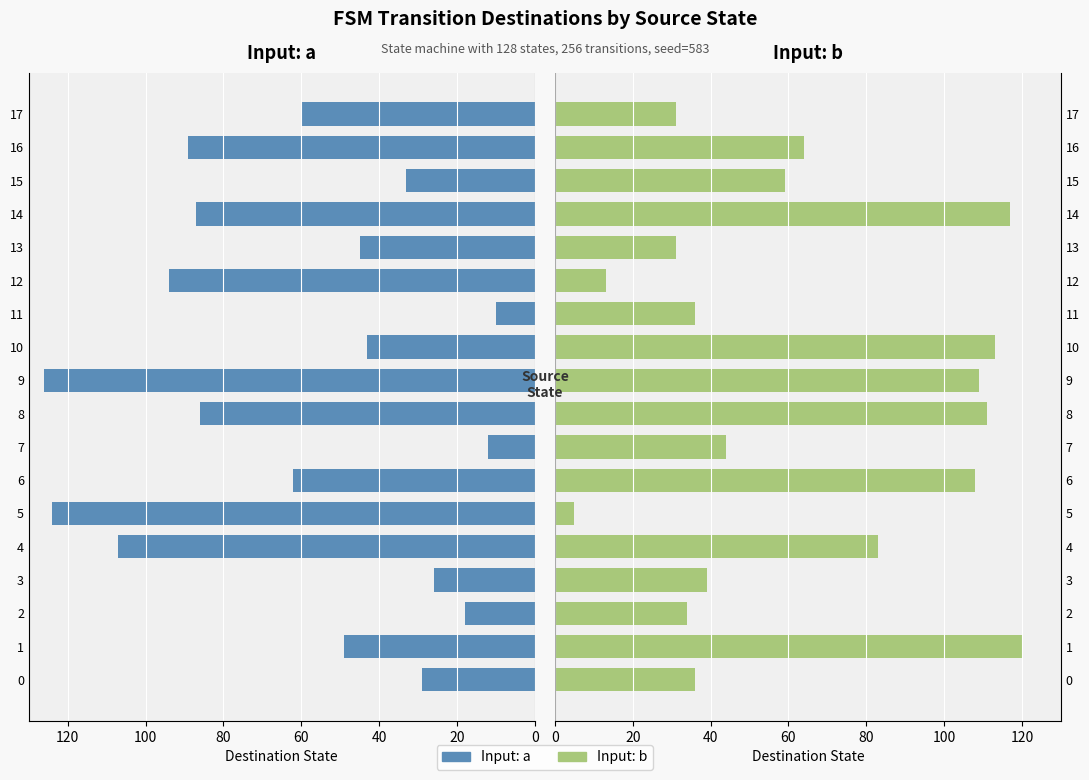

At how many categories does at least one series exceed 20?

18